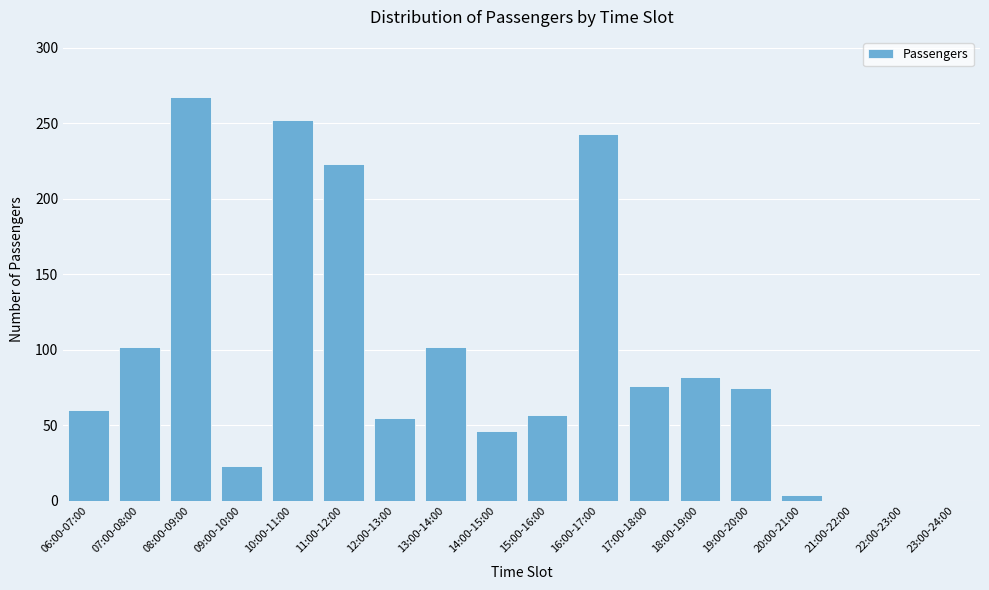

What is the sum of all values?

1667